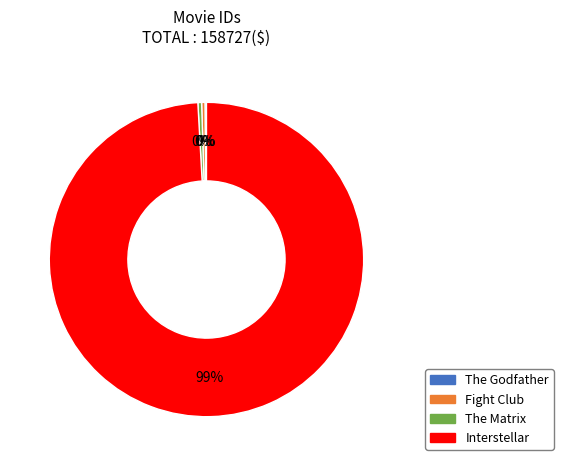

Does Interstellar account for over 50% of the chart?

Yes